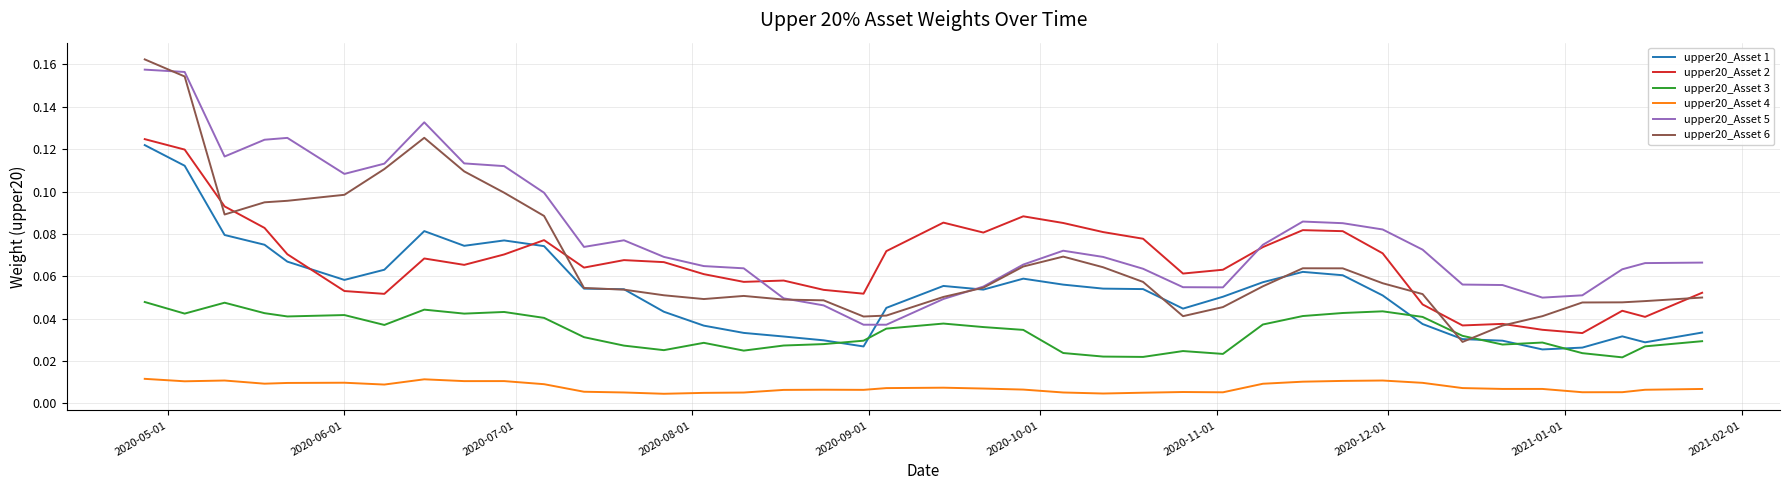

Which series has the largest total across all categories?

upper20_Asset 5